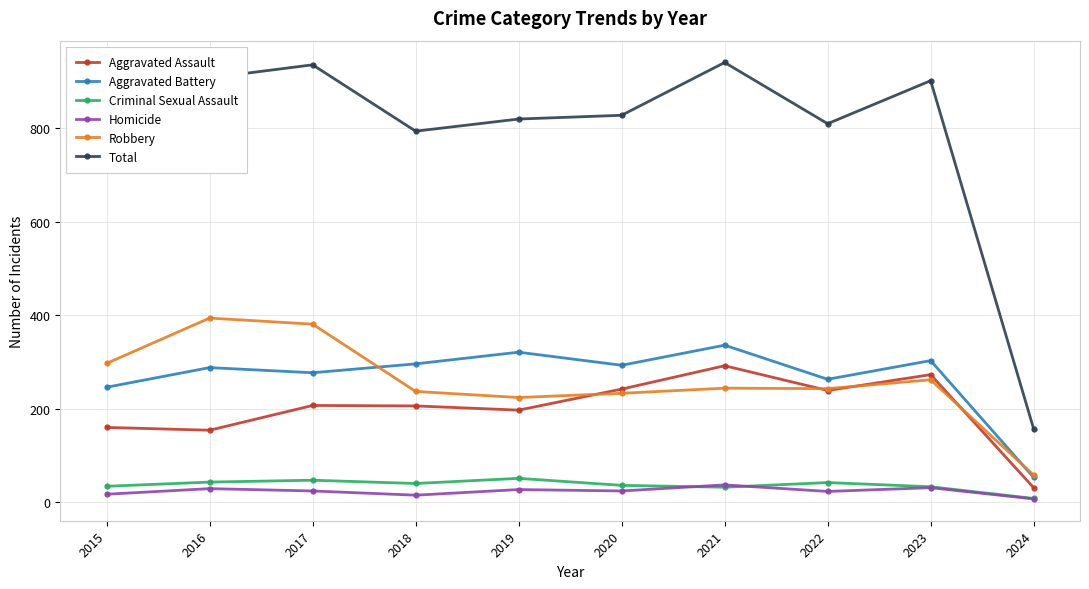

What is the minimum value for Total?

157